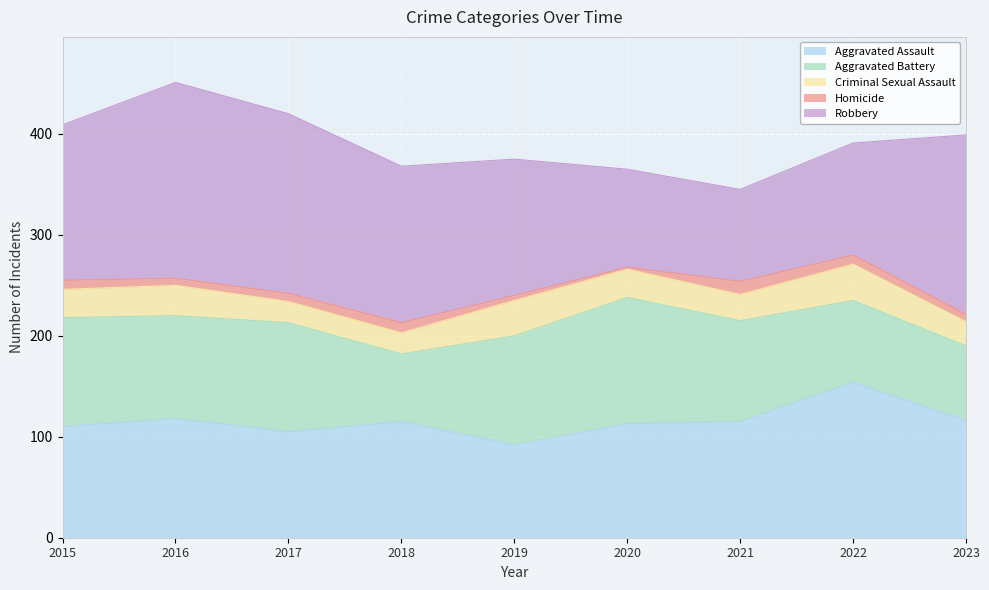

What is the minimum value shown in the chart?

2